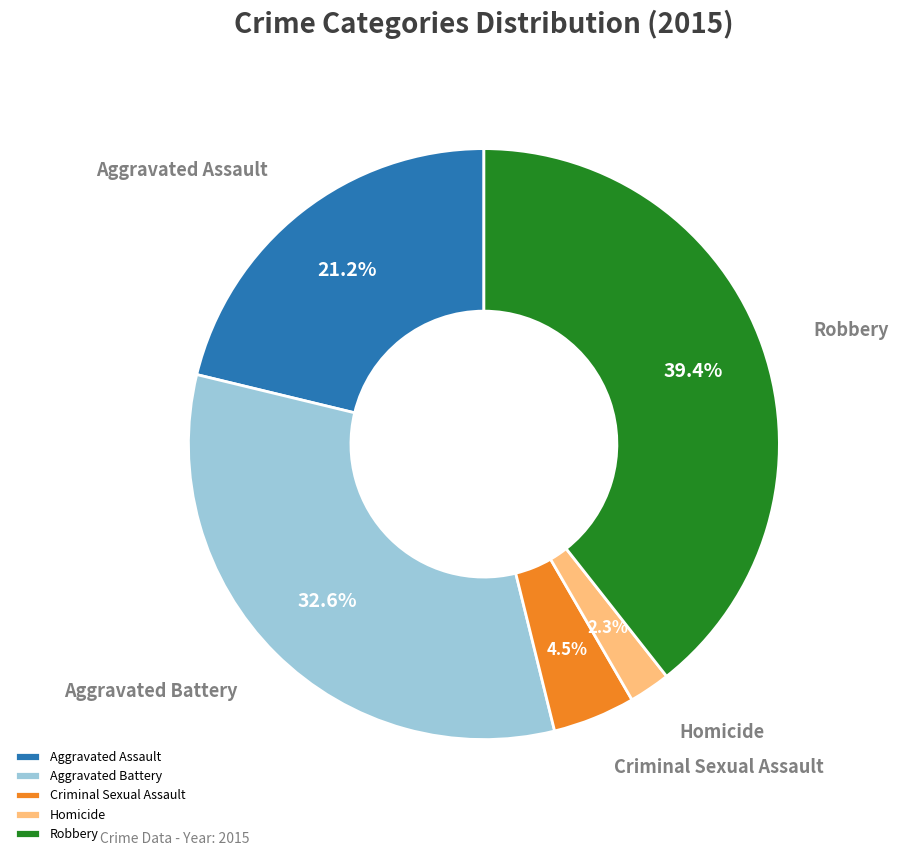

How many segments does this pie chart have?

5